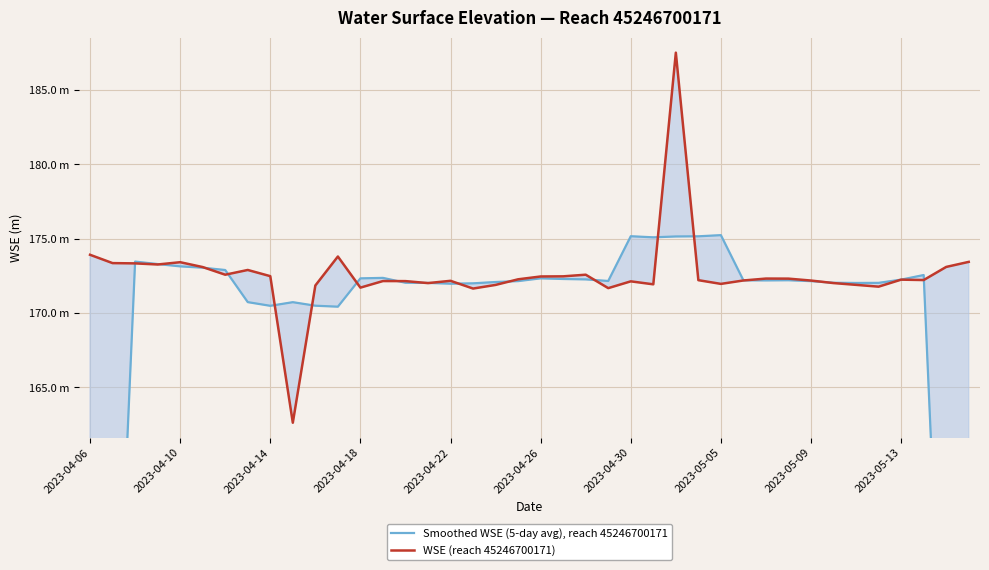

Which series has the largest total across all categories?

WSE (reach 45246700171)